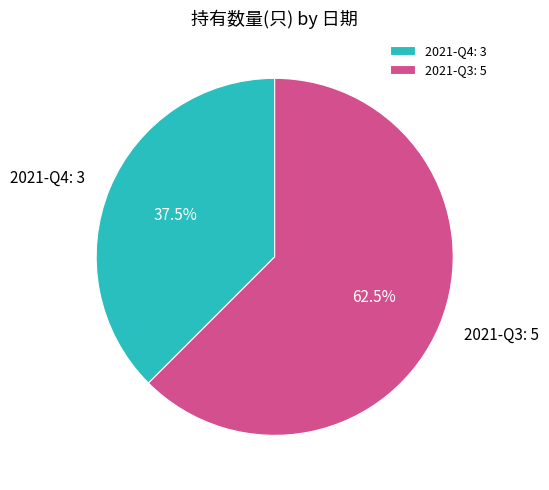

Which category accounts for the majority?

2021-Q3